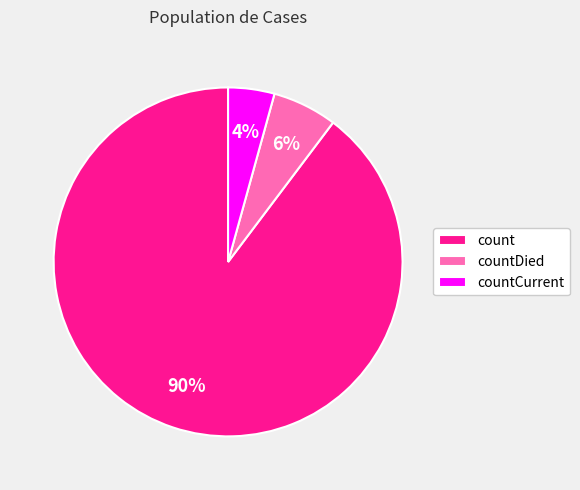

How many slices are in this pie chart?

3